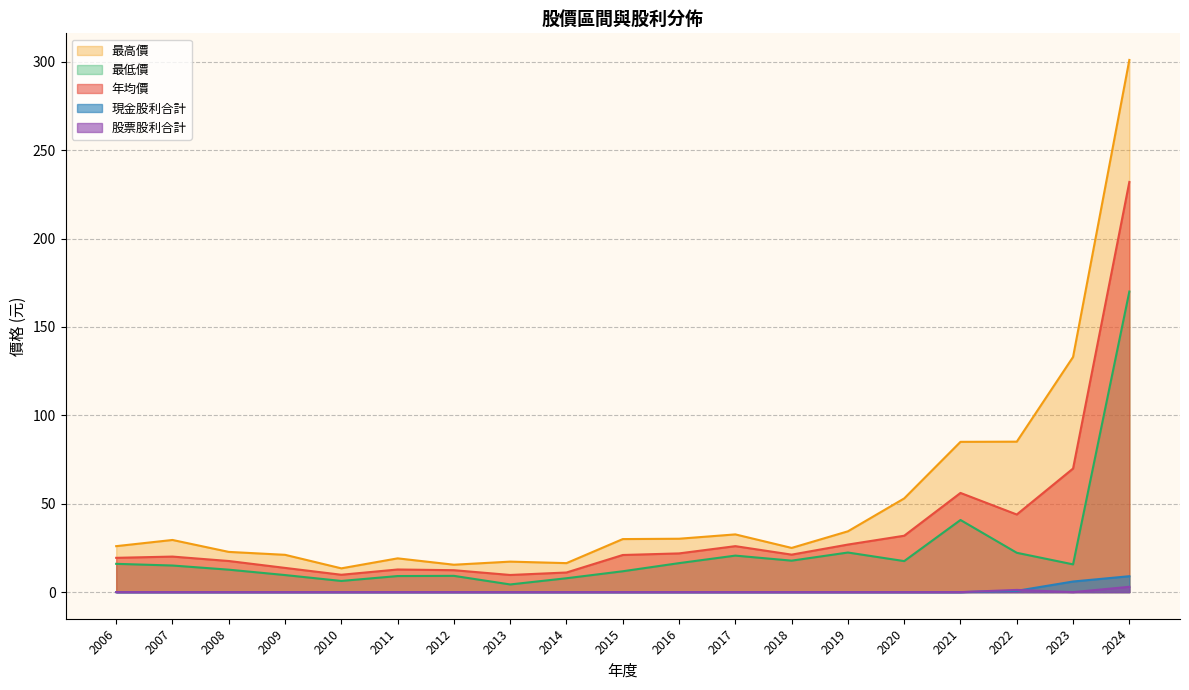

Which series has the largest range (max minus min)?

最高價